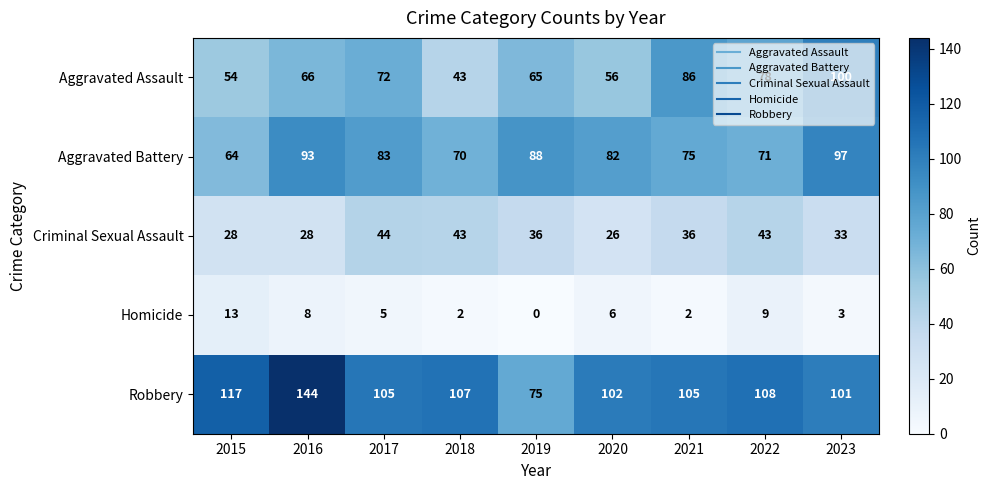

At which label is Homicide closest to 6?

2020